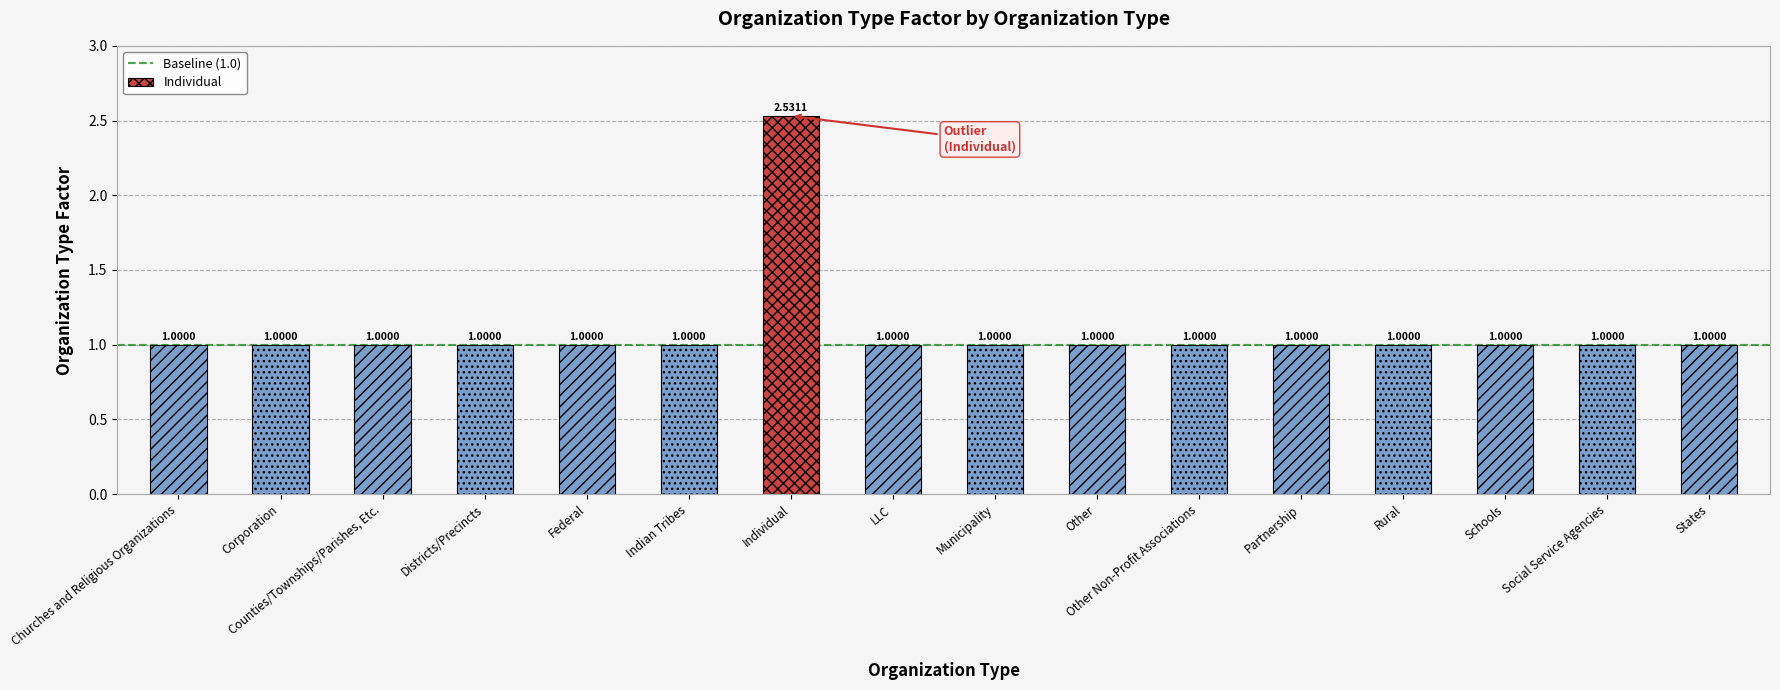

List the labels in order of value, smallest first.

Churches and Religious Organizations, Corporation, Counties/Townships/Parishes, Etc., Districts/Precincts, Federal, Indian Tribes, LLC, Municipality, Other, Other Non-Profit Associations, Partnership, Rural, Schools, Social Service Agencies, States, Individual